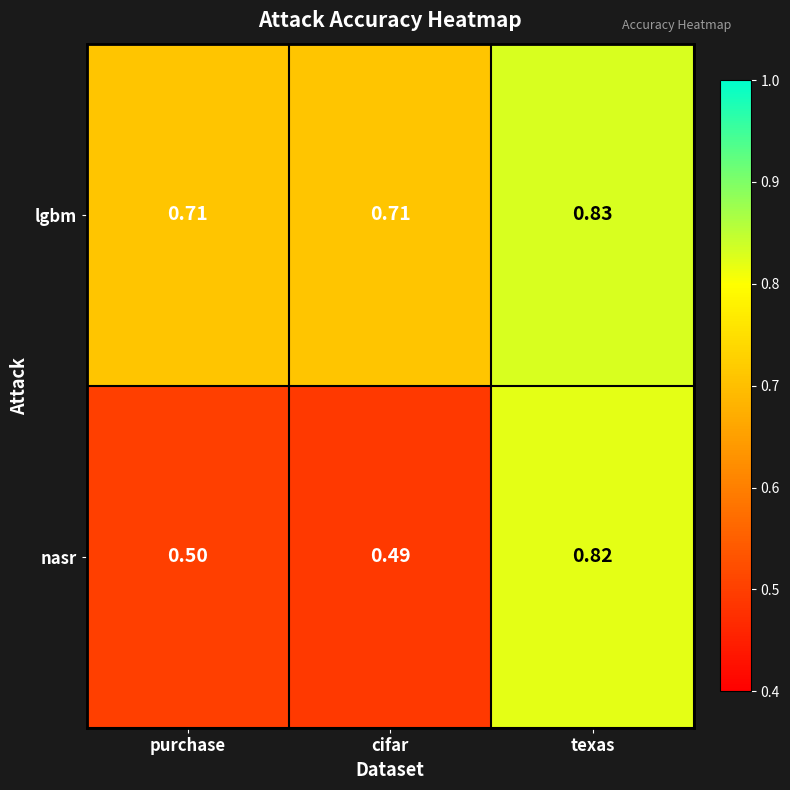

Which label corresponds to the largest value in the chart?

texas